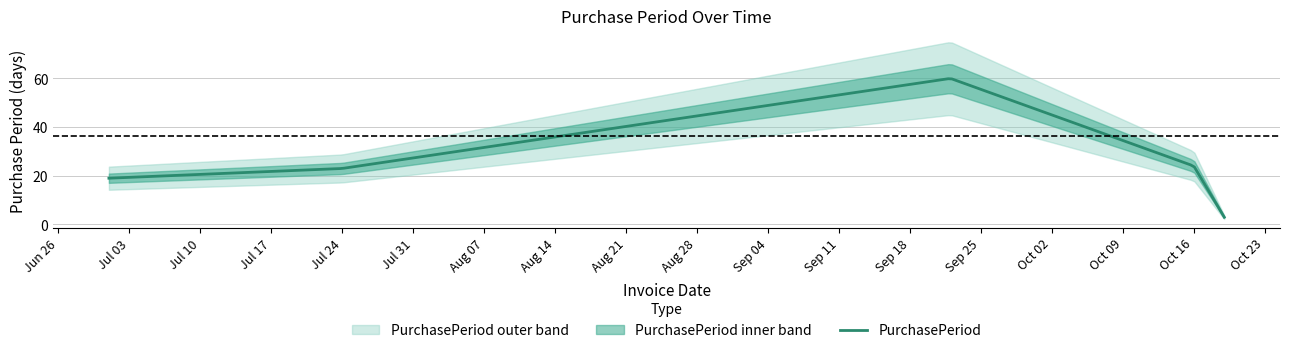

What is the difference between the values at 2017-10-16 and 2017-09-22?

36